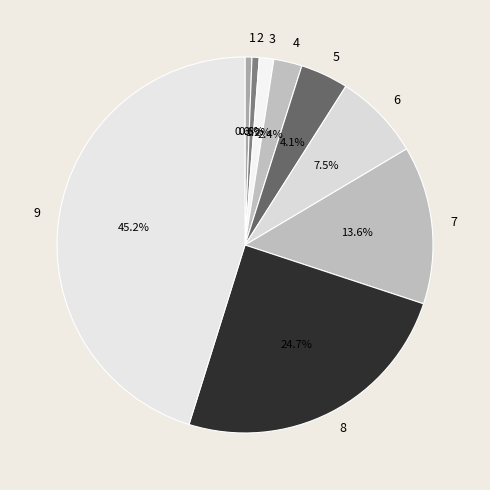

To the nearest percent, what is the difference between the largest and smallest slice percentages?

45%